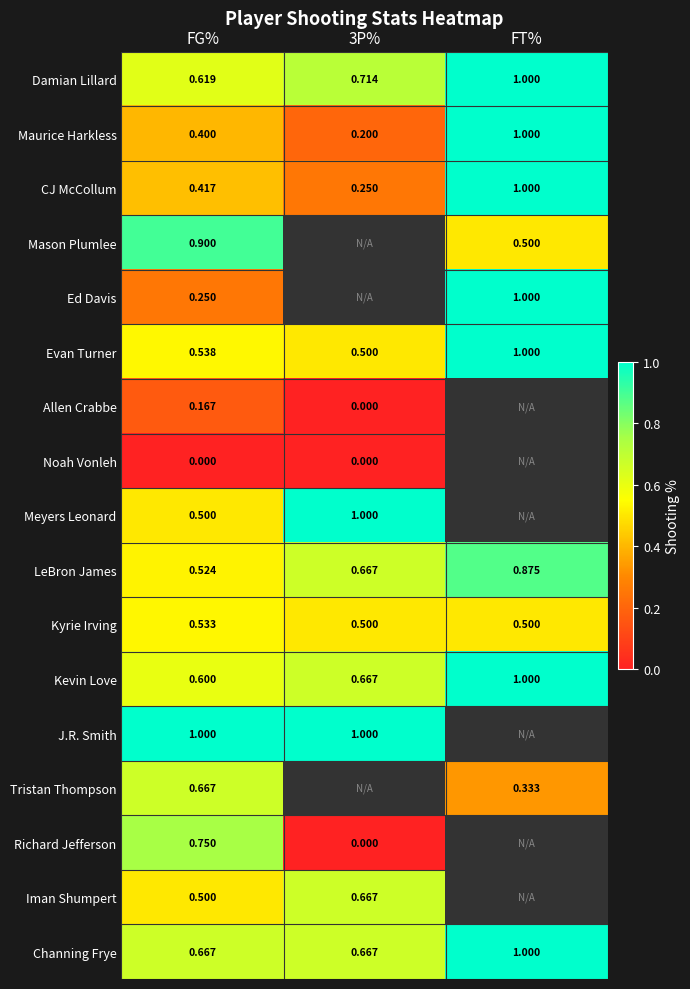

What is the total value across all series at FG%?

9.0